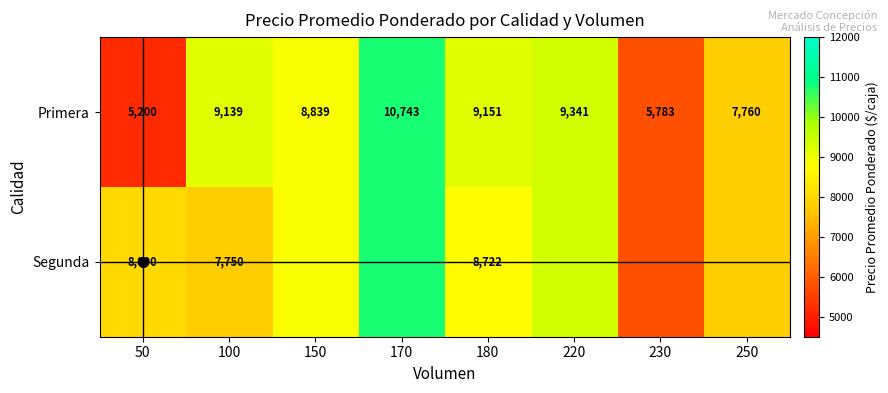

What is the difference between the second highest and second lowest values in the Segunda series?

1591